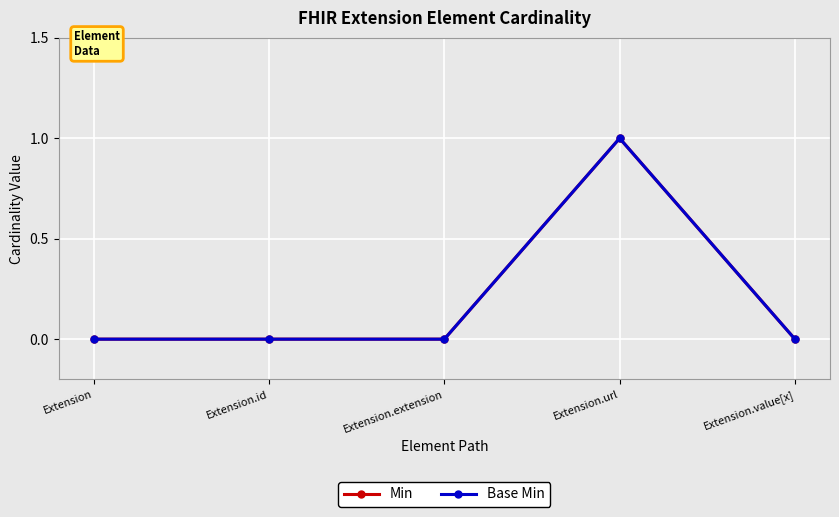

True or false: Min and Base Min cross at least once.

False